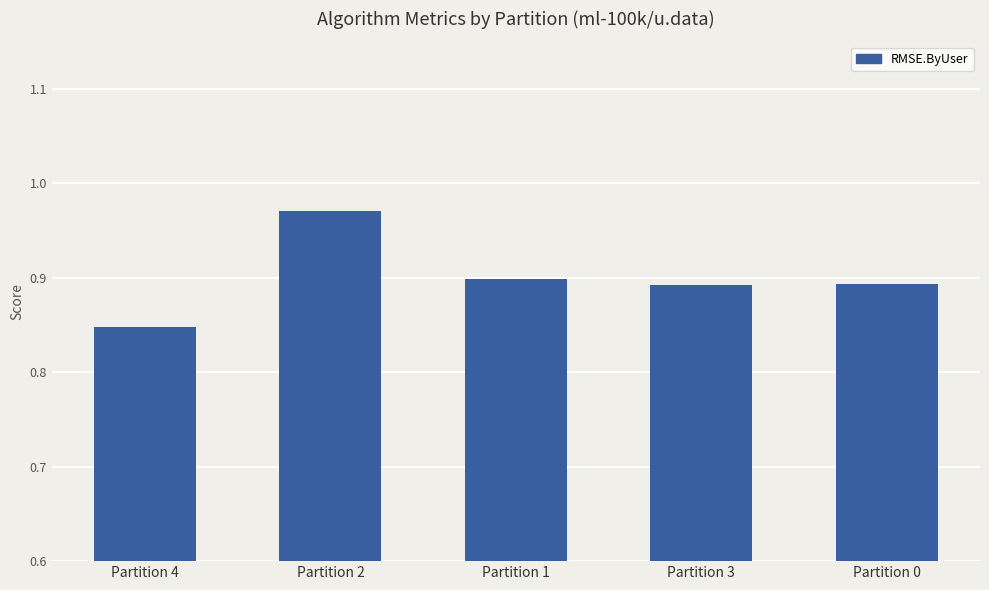

What position from the left is Partition 4?

1